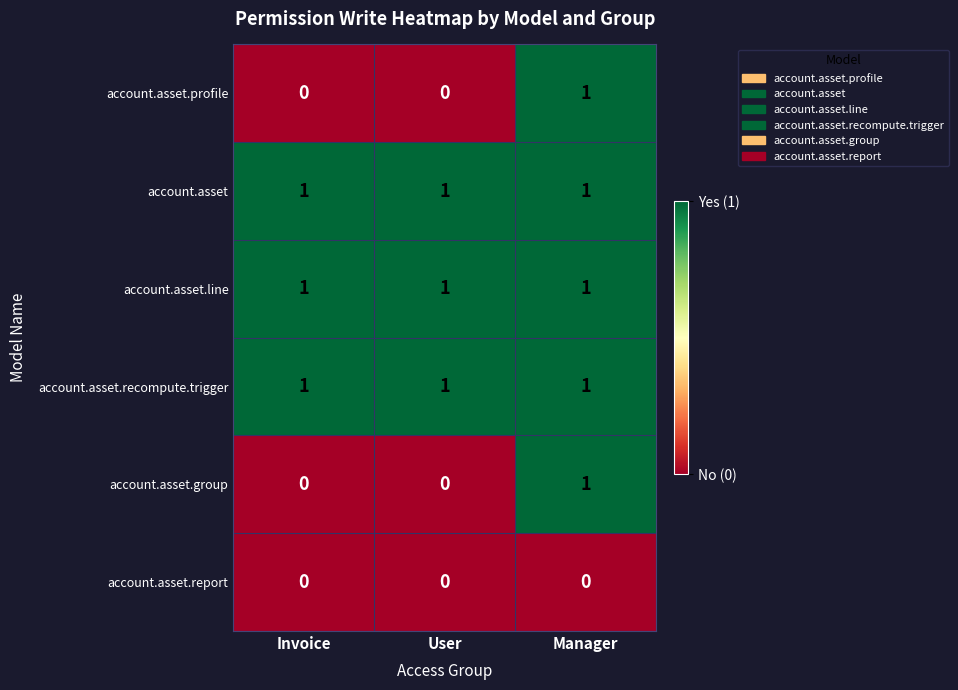

What is the sum of all account.asset values?

3